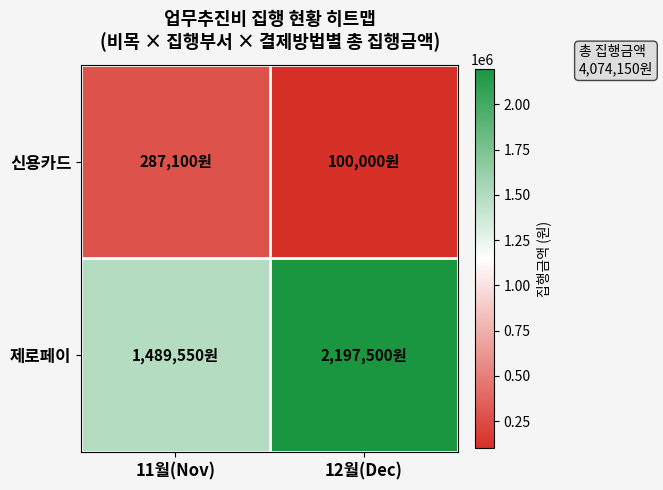

What is the total value across all series at 11월(Nov)?

1776650